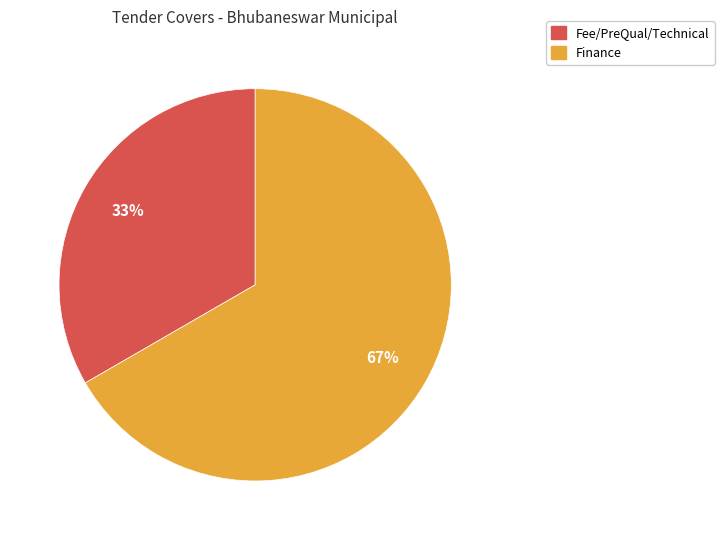

To the nearest percent, what percentage of the pie is Fee/PreQual/Technical?

33%